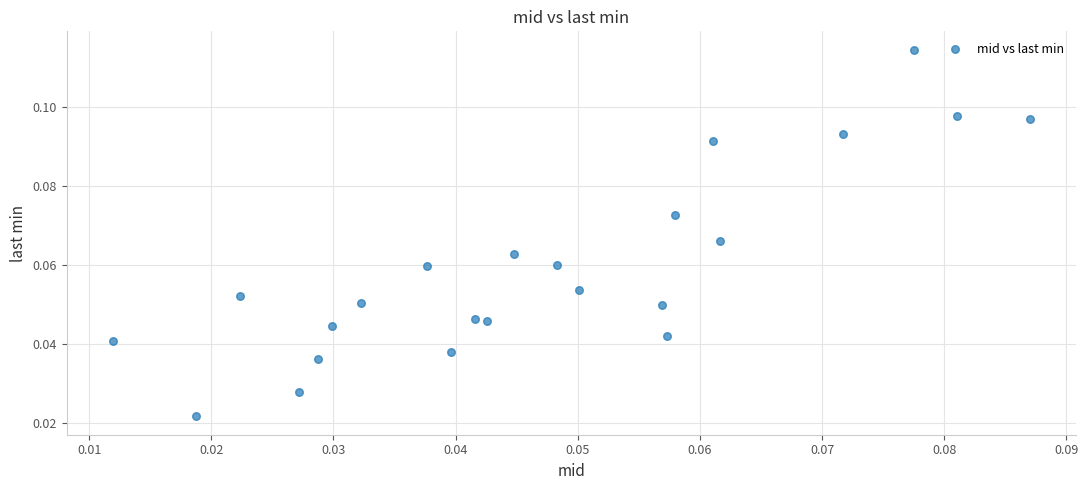

Count the number of points in this scatter plot.

23